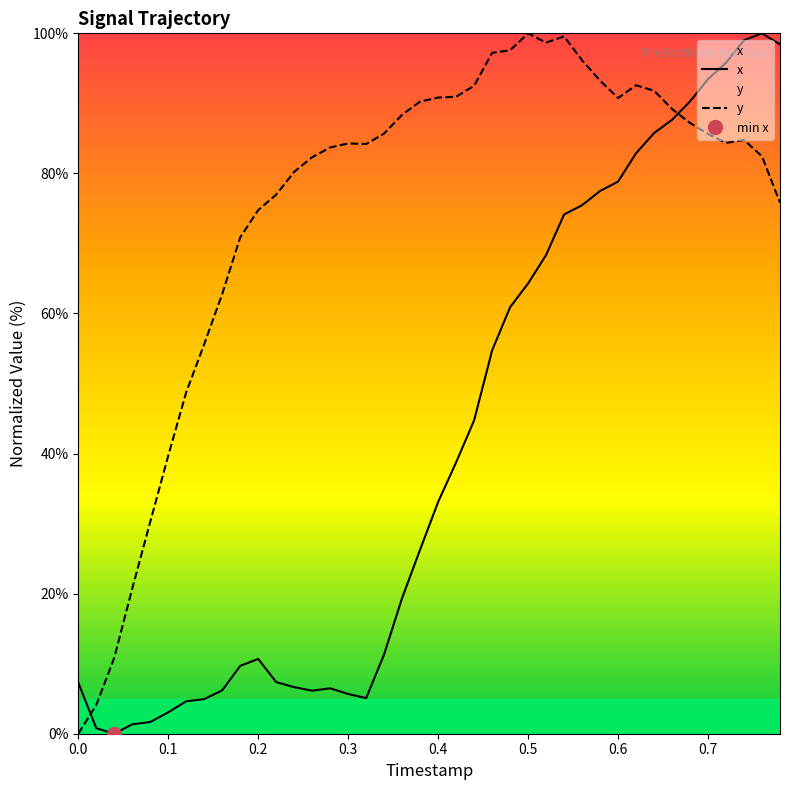

The x series shows 33.1 at 0.4. True or false?

True